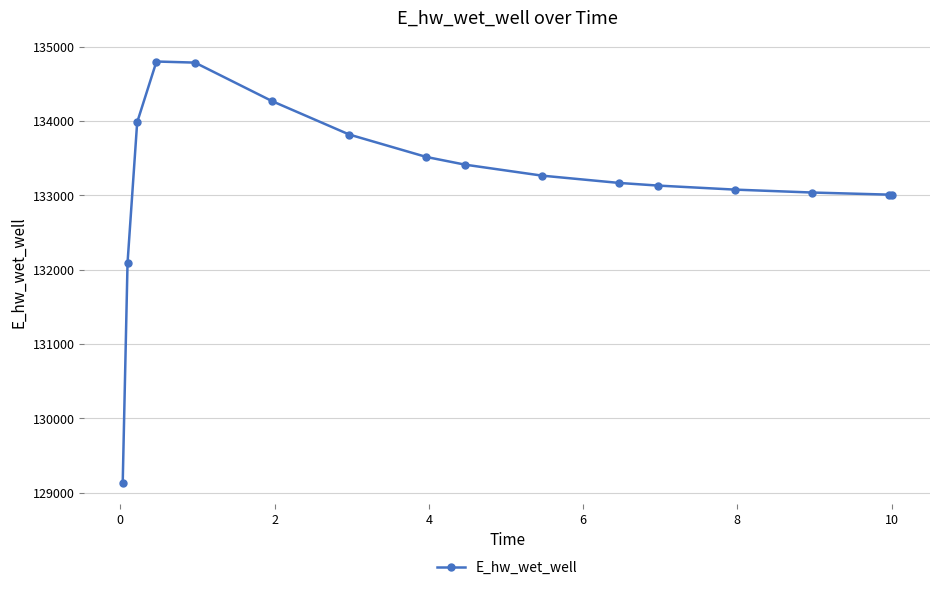

What is the smallest value displayed?

129135.6